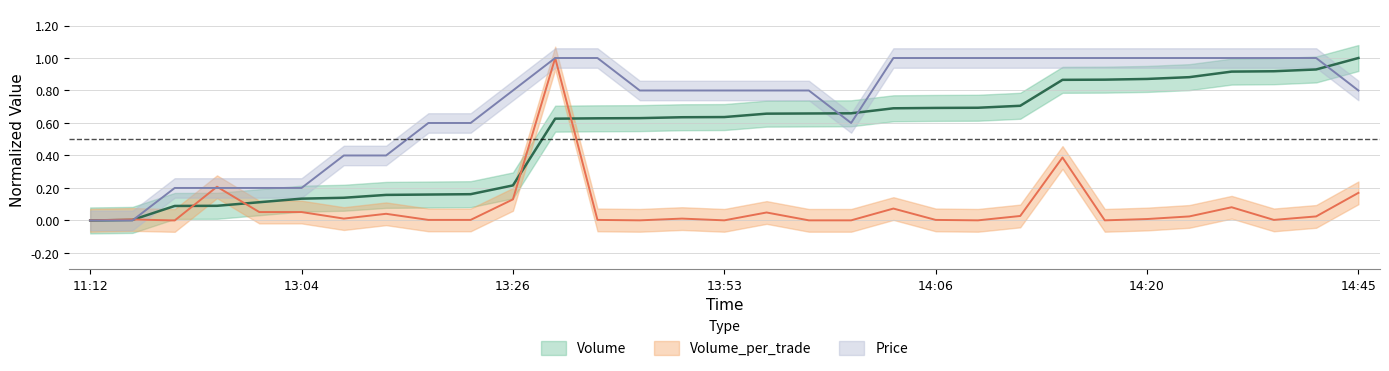

Is it true that Volume_per_trade equals 0.0 at 13:00?

True